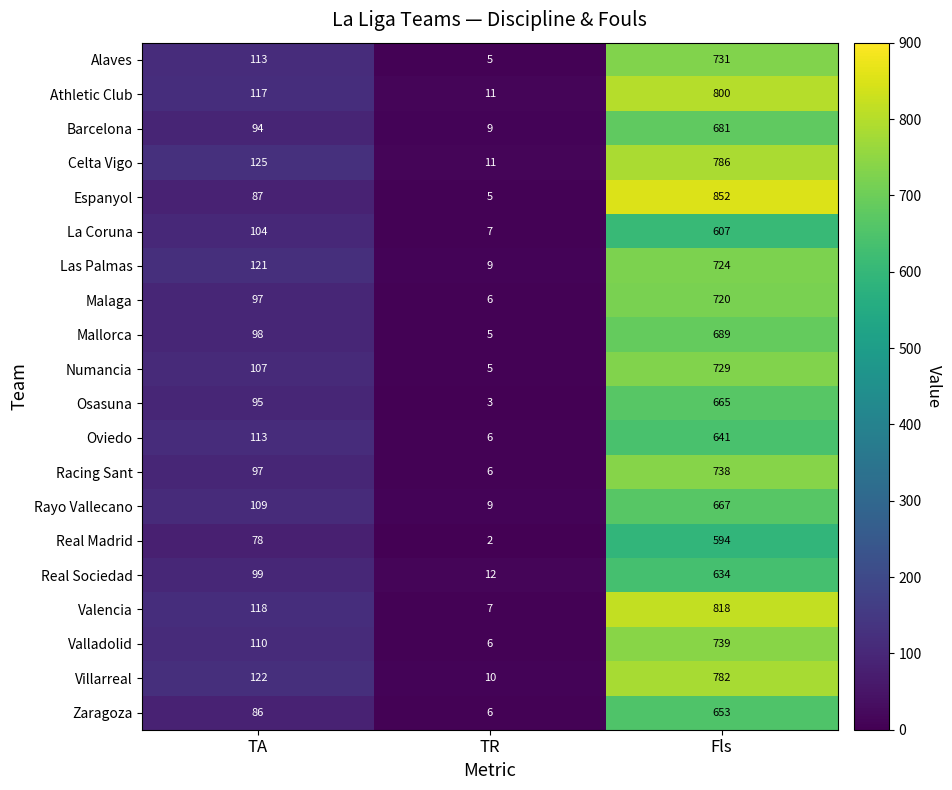

Which category has the highest value across all series?

Fls